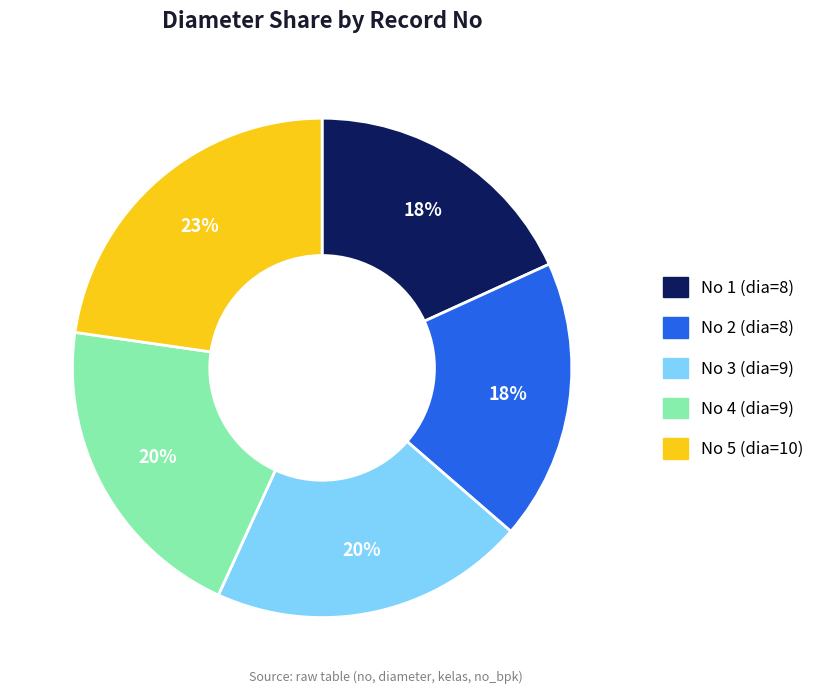

Is there any slice that represents more than half of the pie?

No